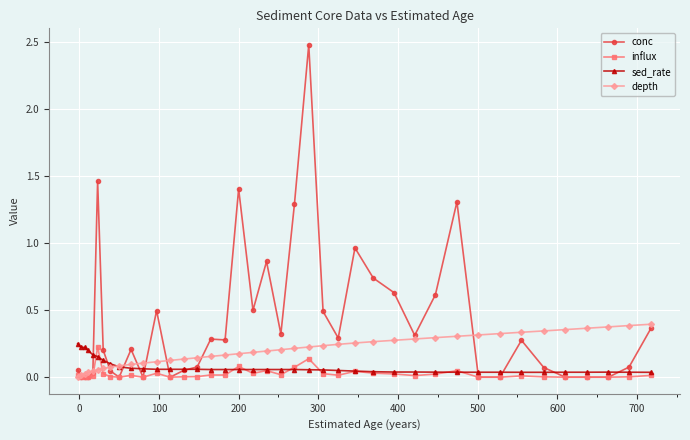

Count the number of categories in the chart.

40